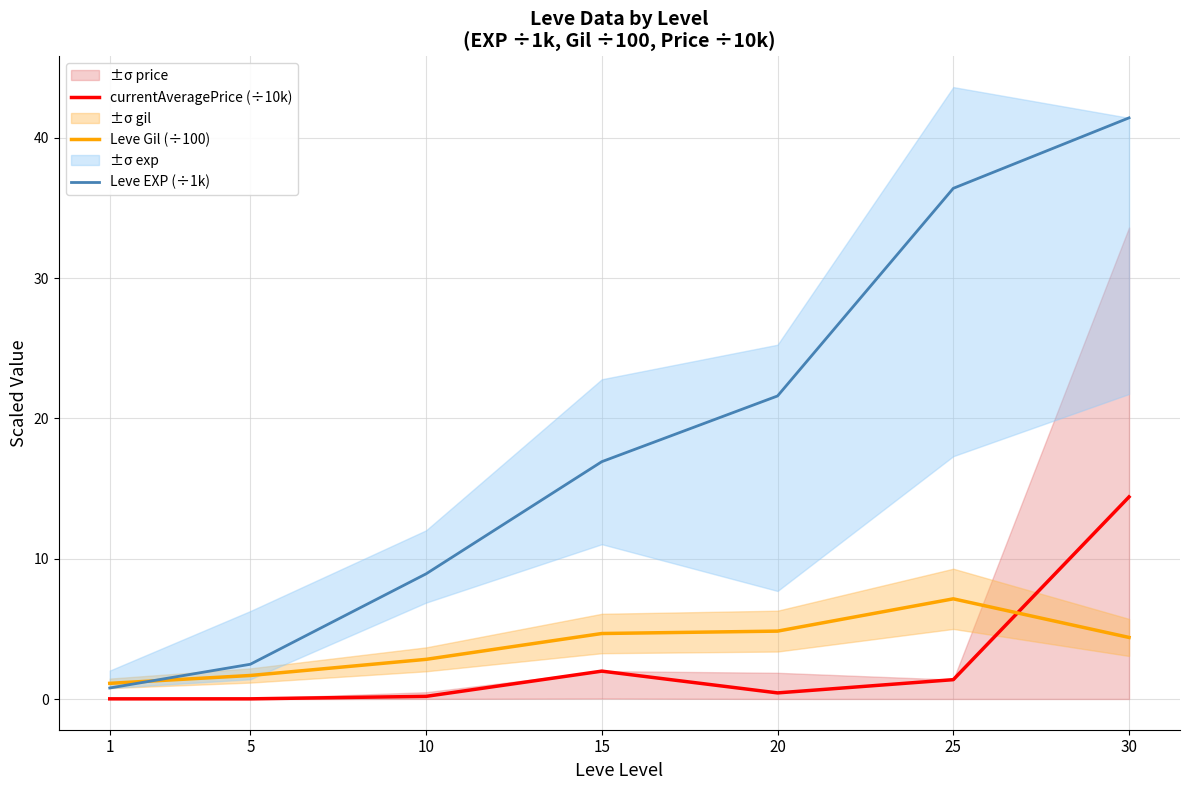

Rank the categories by Leve EXP (÷1k) value from lowest to highest.

1, 5, 10, 15, 20, 25, 30